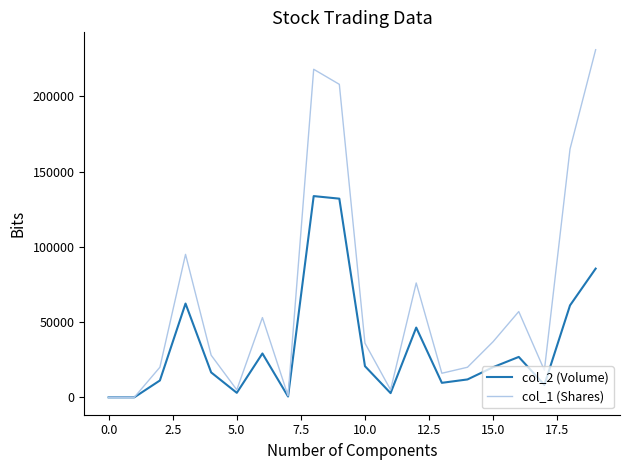

Which series has the largest total across all categories?

col_1 (Shares)